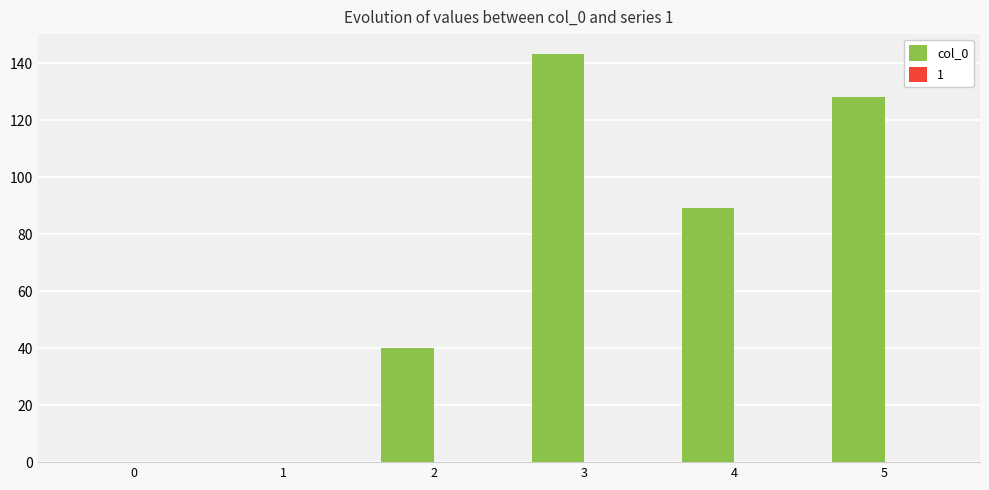

Which category has the highest value across all series?

3